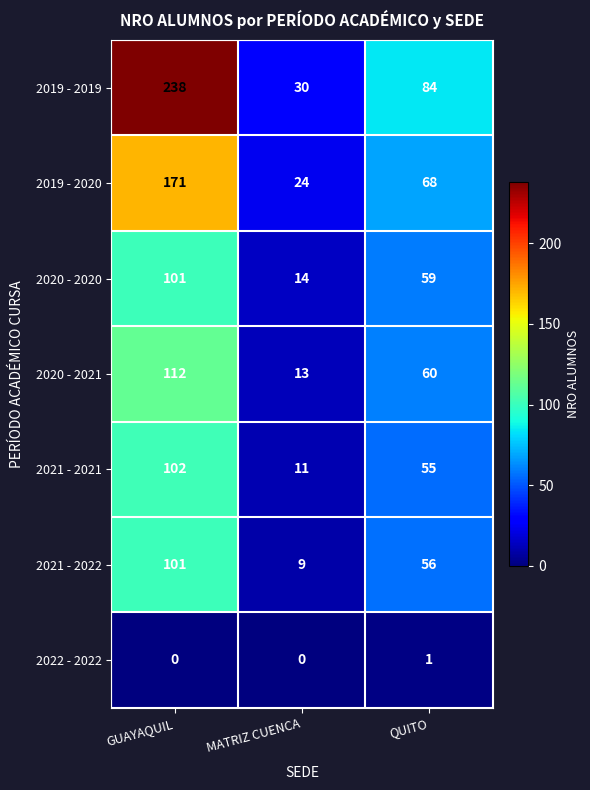

Read the 2020 - 2020 value at QUITO, to the nearest 5.

60